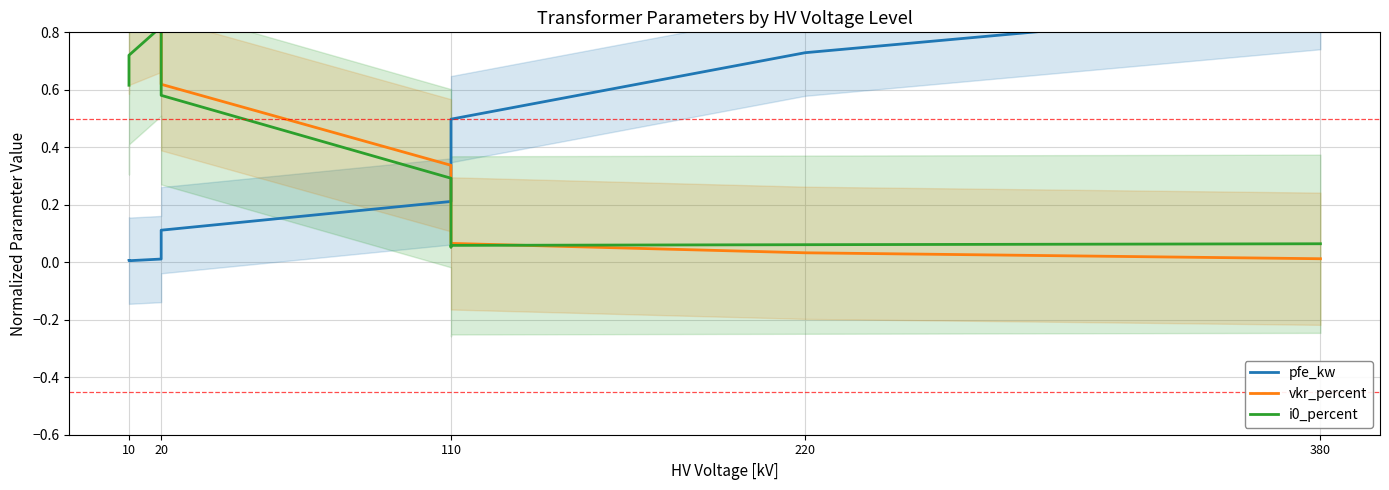

Rank the series by their maximum value, from highest to lowest.

vkr_percent, pfe_kw, i0_percent